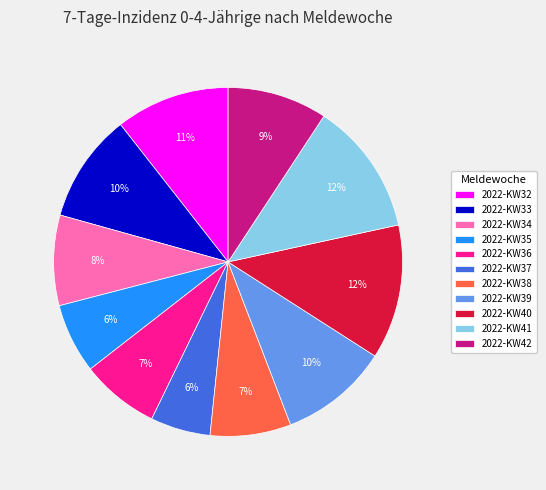

To the nearest percent, what is the difference between the 2022-KW41 and 2022-KW39 slice percentages?

2%